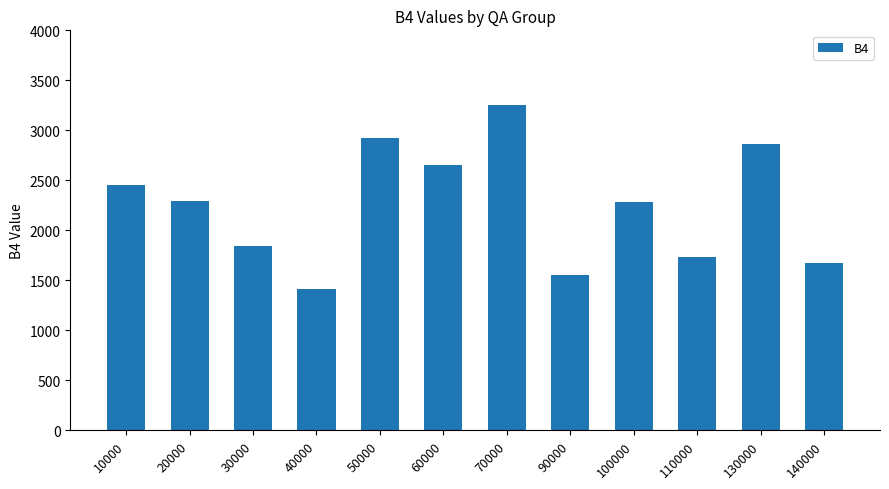

How many data points are less than 2290?

6